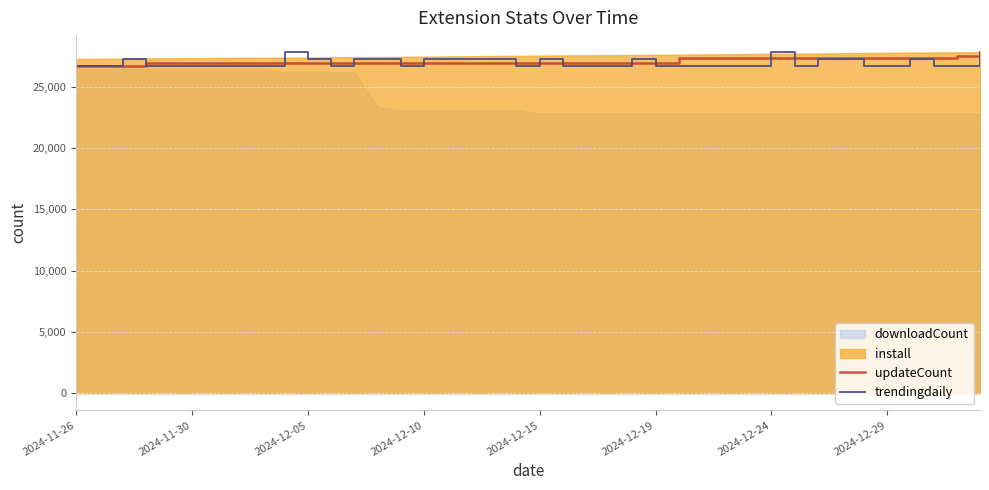

What is the minimum value for trendingdaily?

26724.6